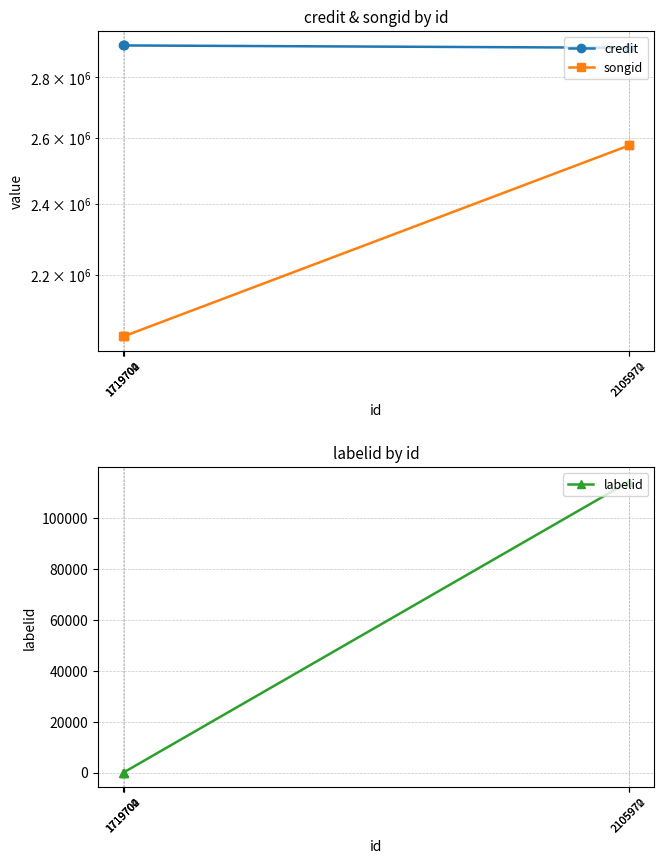

Between 2105970 and 1719704, which series saw the biggest shift?

songid